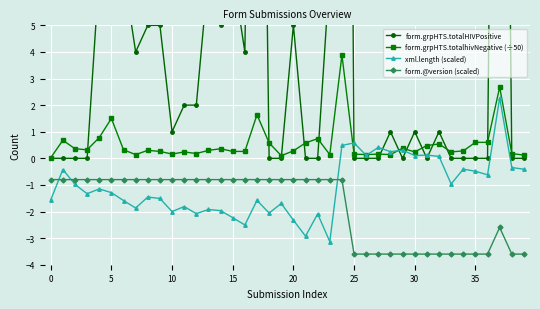

How many values in xml.length (scaled) are above zero?

10